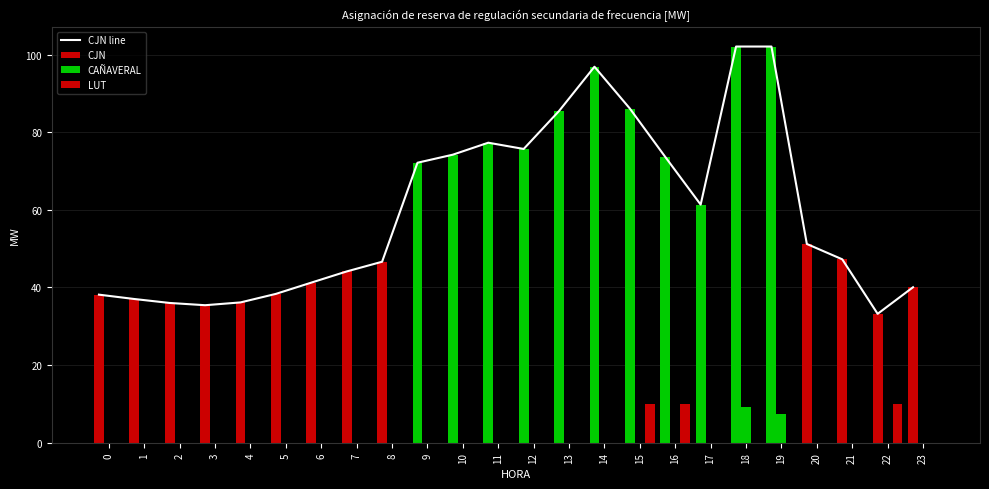

How many values in the CJN series exceed 51?

12